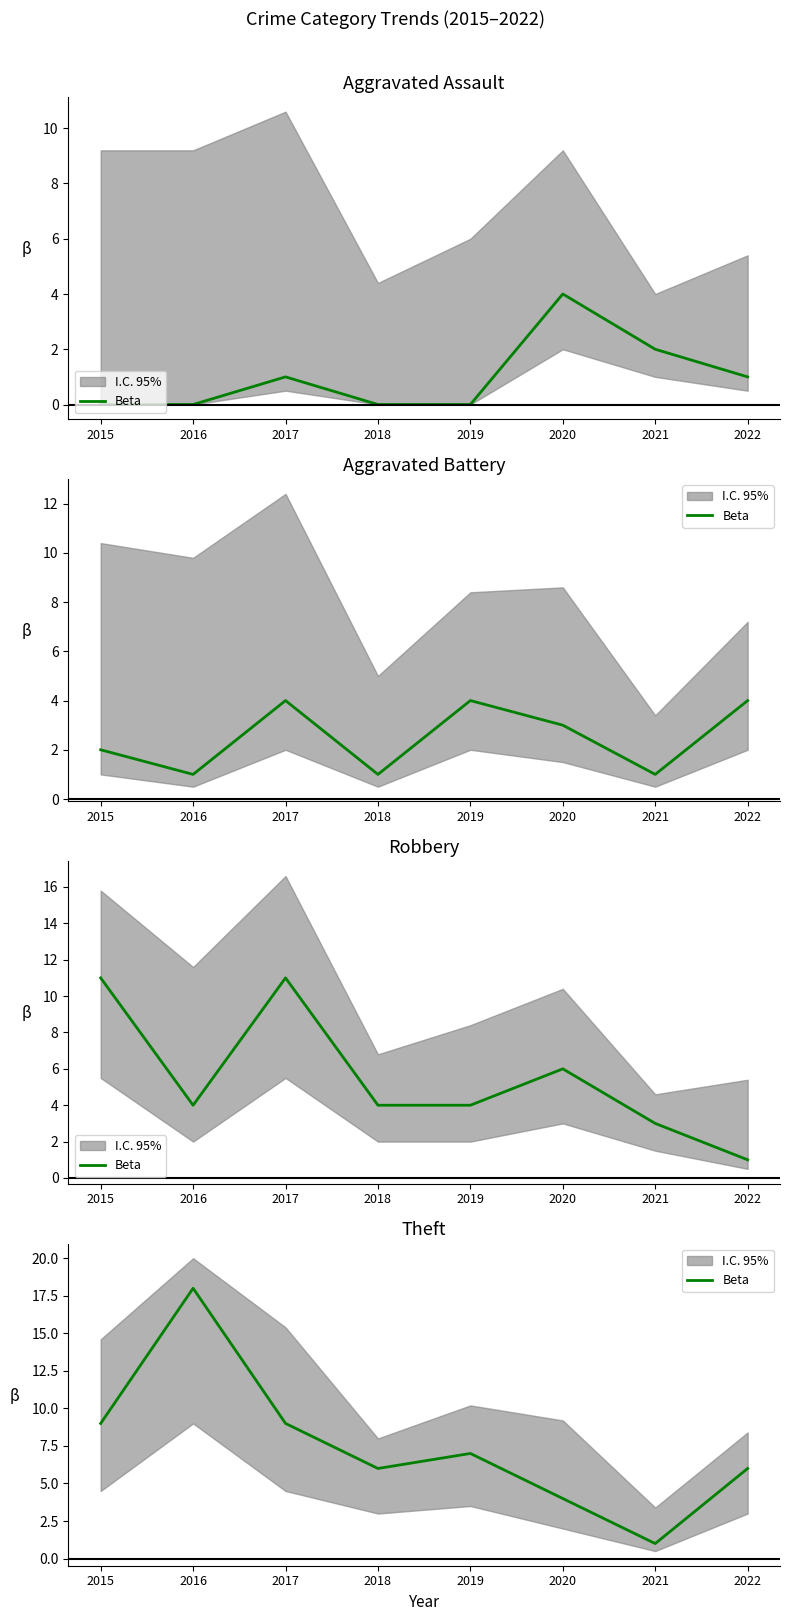

Where does the data first go above 7?

2015